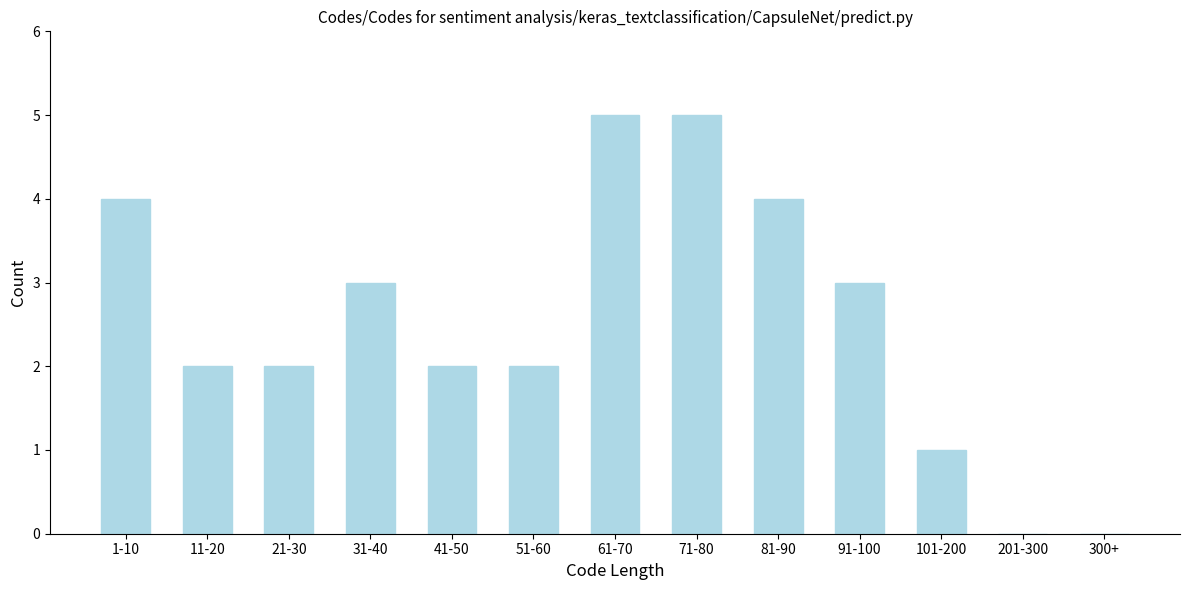

Reading left to right, list all the values displayed in this chart.

1-10=4	11-20=2	21-30=2	31-40=3	41-50=2	51-60=2	61-70=5	71-80=5	81-90=4	91-100=3	101-200=1	201-300=0	300+=0